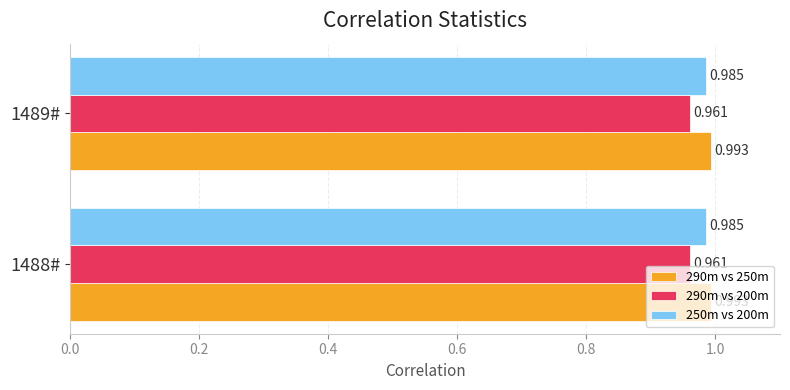

Is the value of 290m vs 250m at 1488# greater than the value of 290m vs 200m at 1489#?

Yes